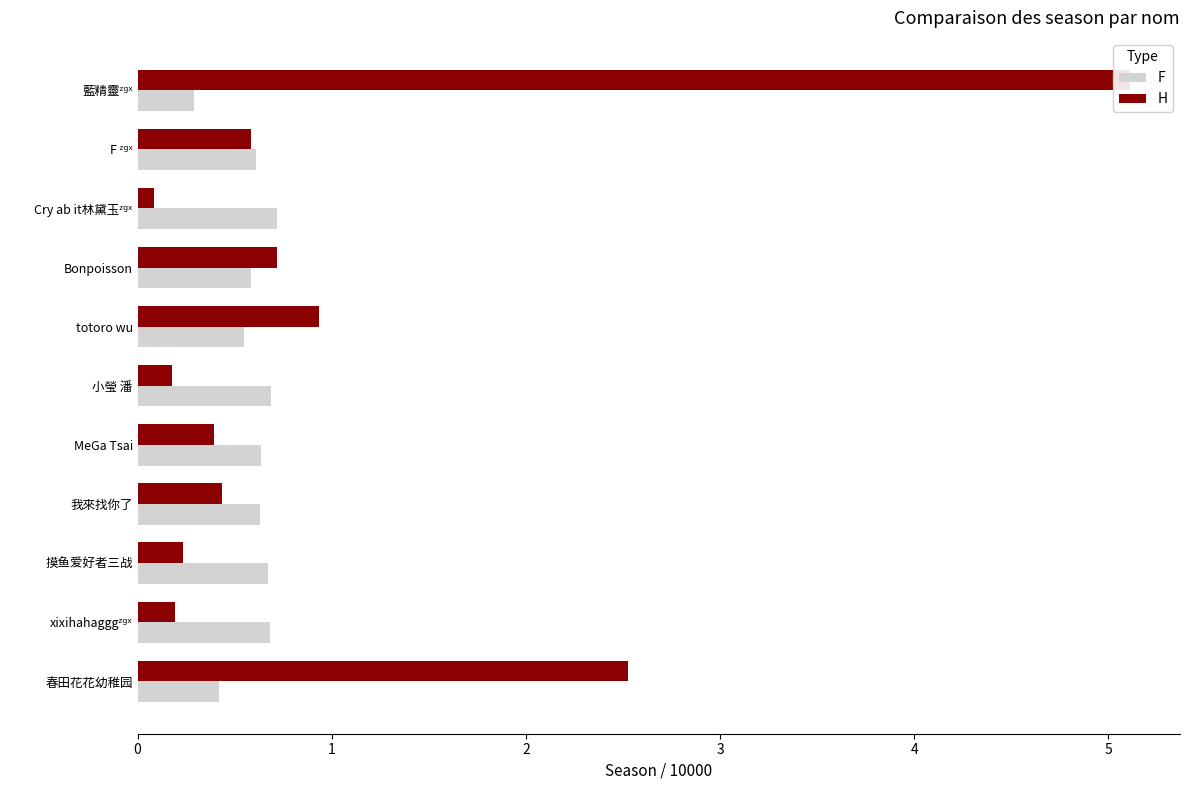

How many bars are there in total?

22